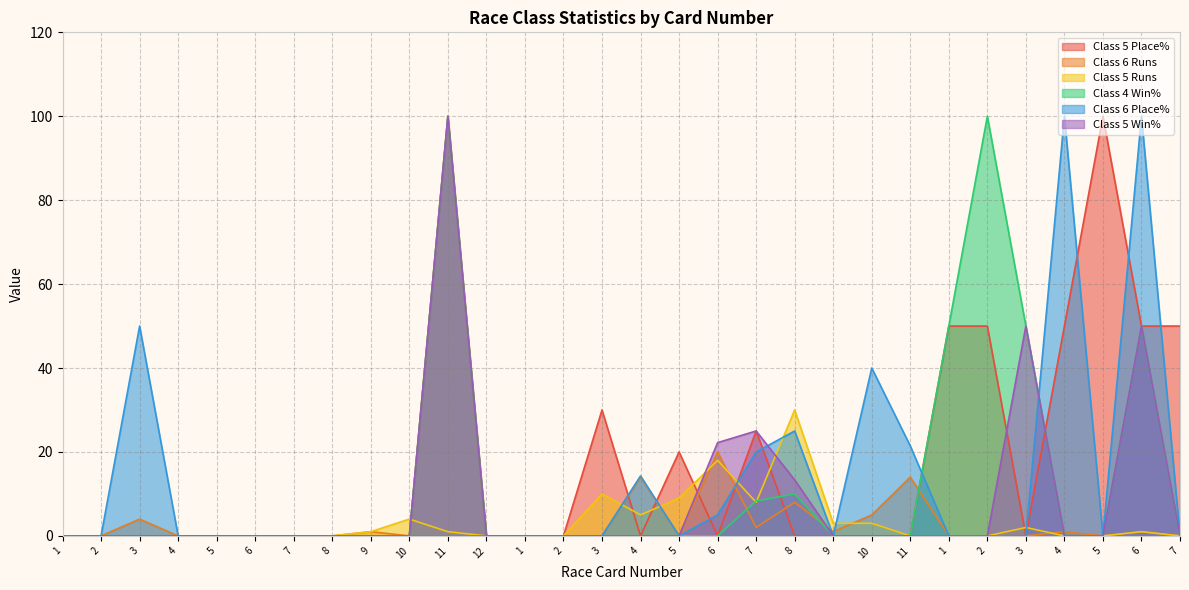

What is the sum of all Class 5 Win% values?

260.6